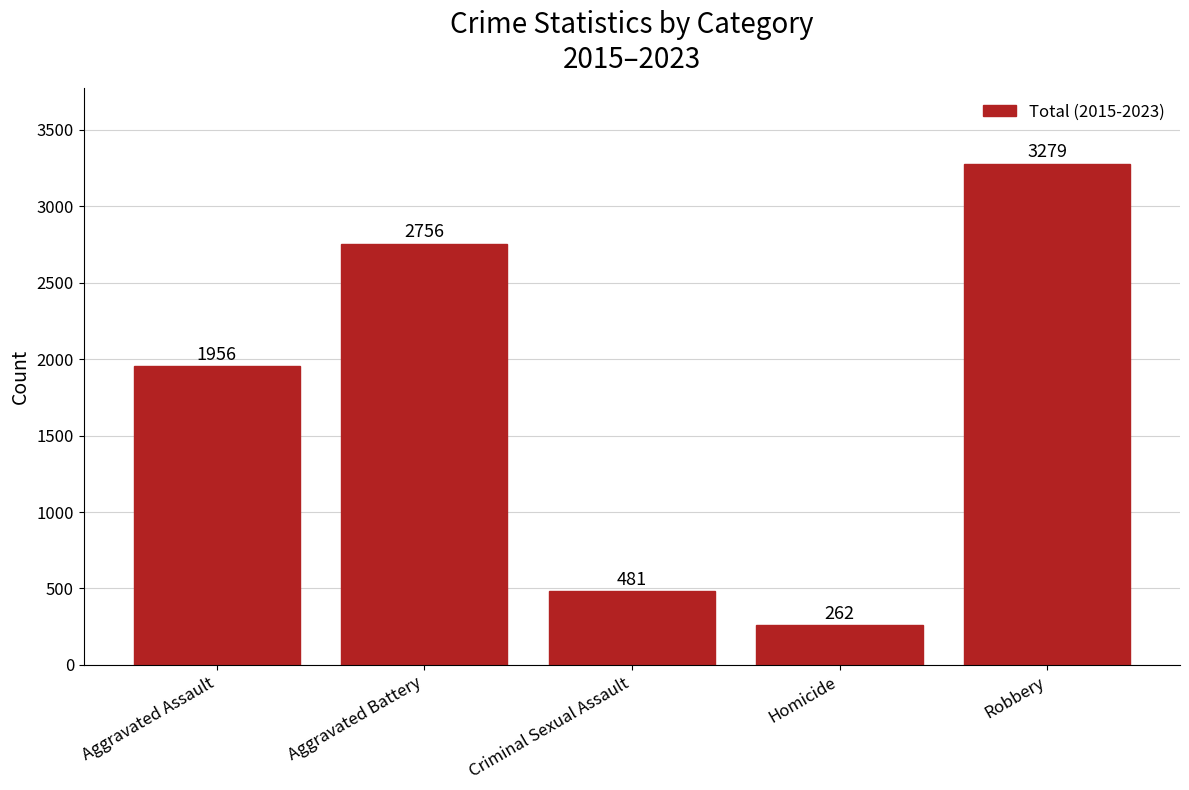

Approximately how many times larger is the value at Criminal Sexual Assault compared to Robbery?

0.1